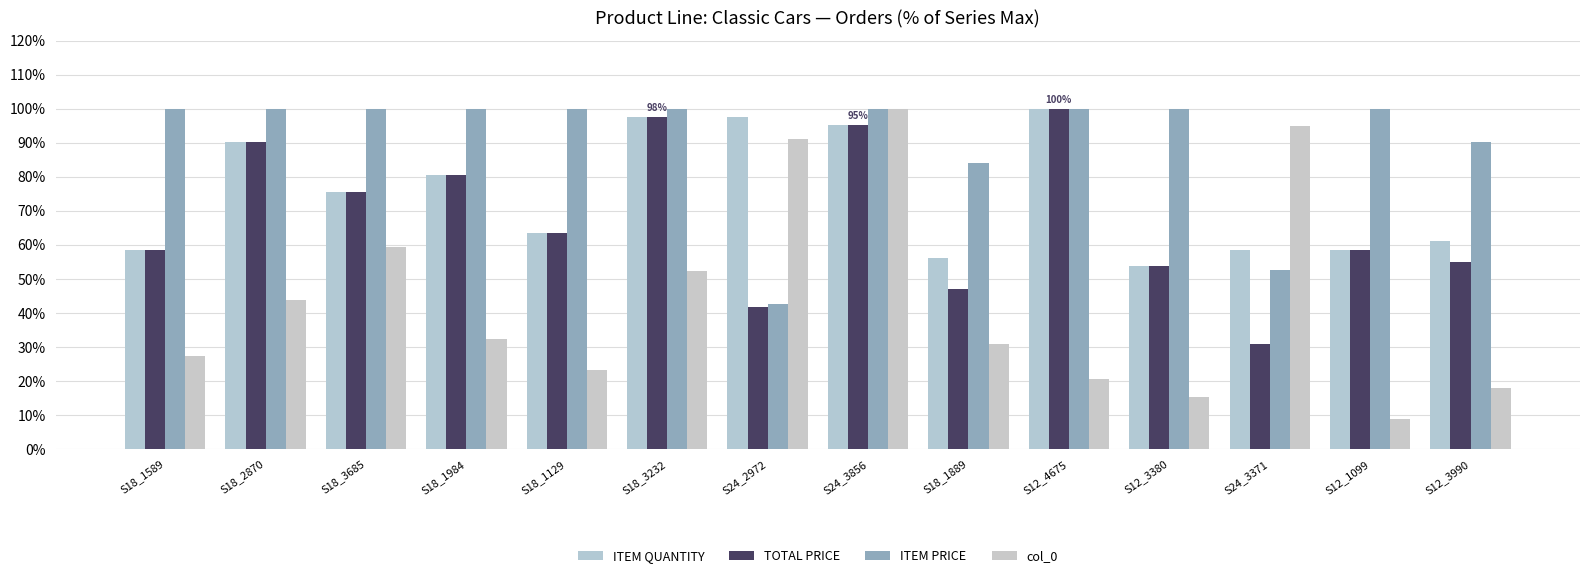

Reading right to left, what are all the values shown in this chart?

ITEM QUANTITY: 61.0	58.5	58.5	53.7	100.0	56.1	95.1	97.6	97.6	63.4	80.5	75.6	90.2	58.5
TOTAL PRICE: 55.0	58.5	30.8	53.7	100.0	47.1	95.1	41.6	97.6	63.4	80.5	75.6	90.2	58.5
ITEM PRICE: 90.2	100.0	52.7	100.0	100.0	83.9	100.0	42.7	100.0	100.0	100.0	100.0	100.0	100.0
col_0: 17.9	8.7	94.9	15.3	20.5	30.9	100.0	91.0	52.3	23.2	32.2	59.4	43.8	27.2